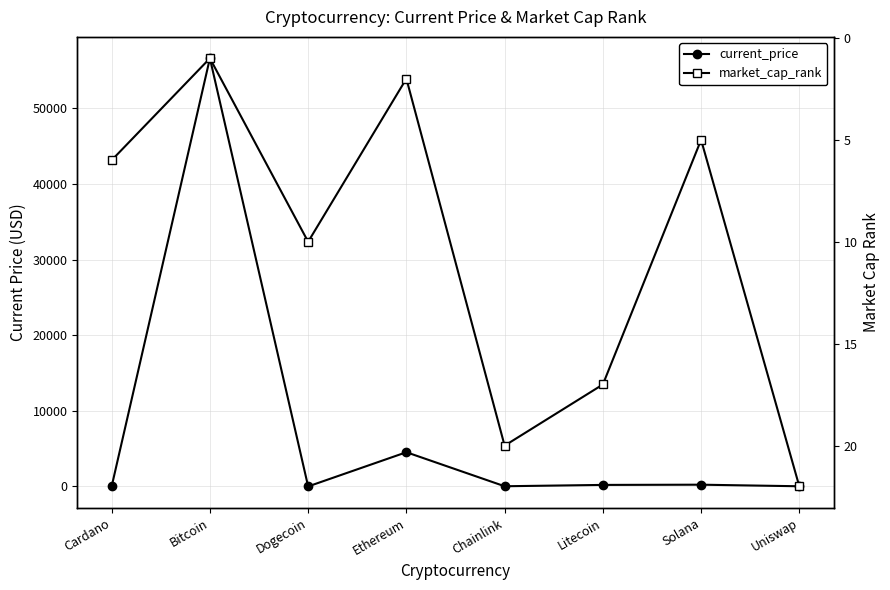

Reading left to right, extract all data points from this chart.

current_price: 1.7	56619.0	0.2	4524.6	24.6	201.0	231.0	22.2
market_cap_rank: 6.0	1.0	10.0	2.0	20.0	17.0	5.0	22.0